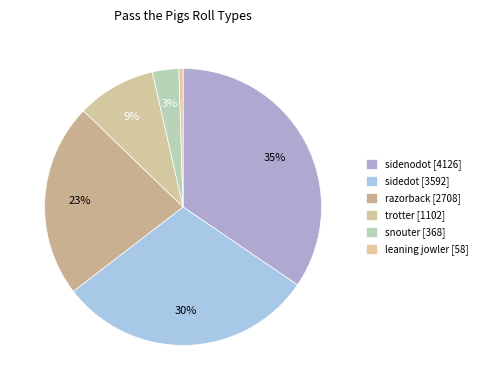

To the nearest percent, what portion does trotter represent?

9%